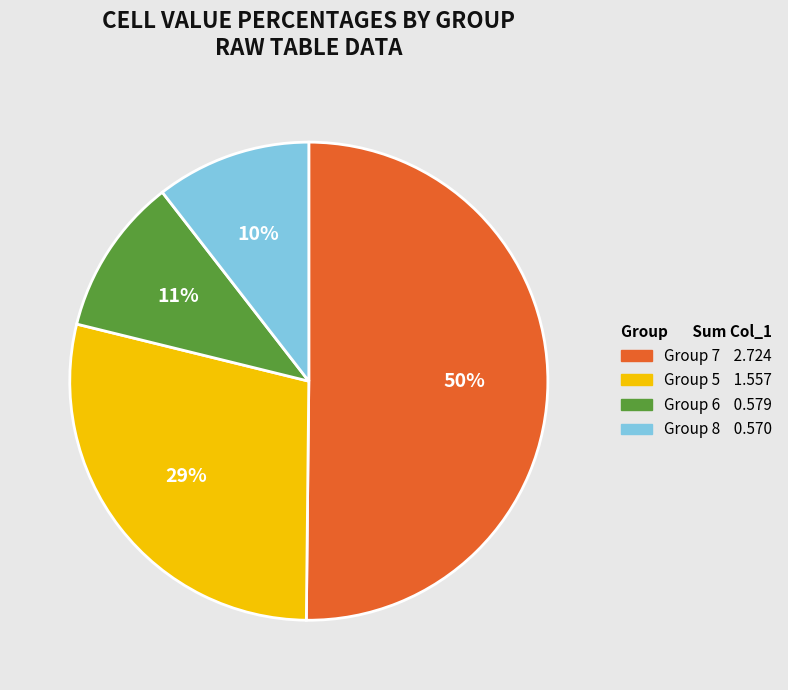

To the nearest percent, what is the difference between the largest and smallest slice percentages?

40%